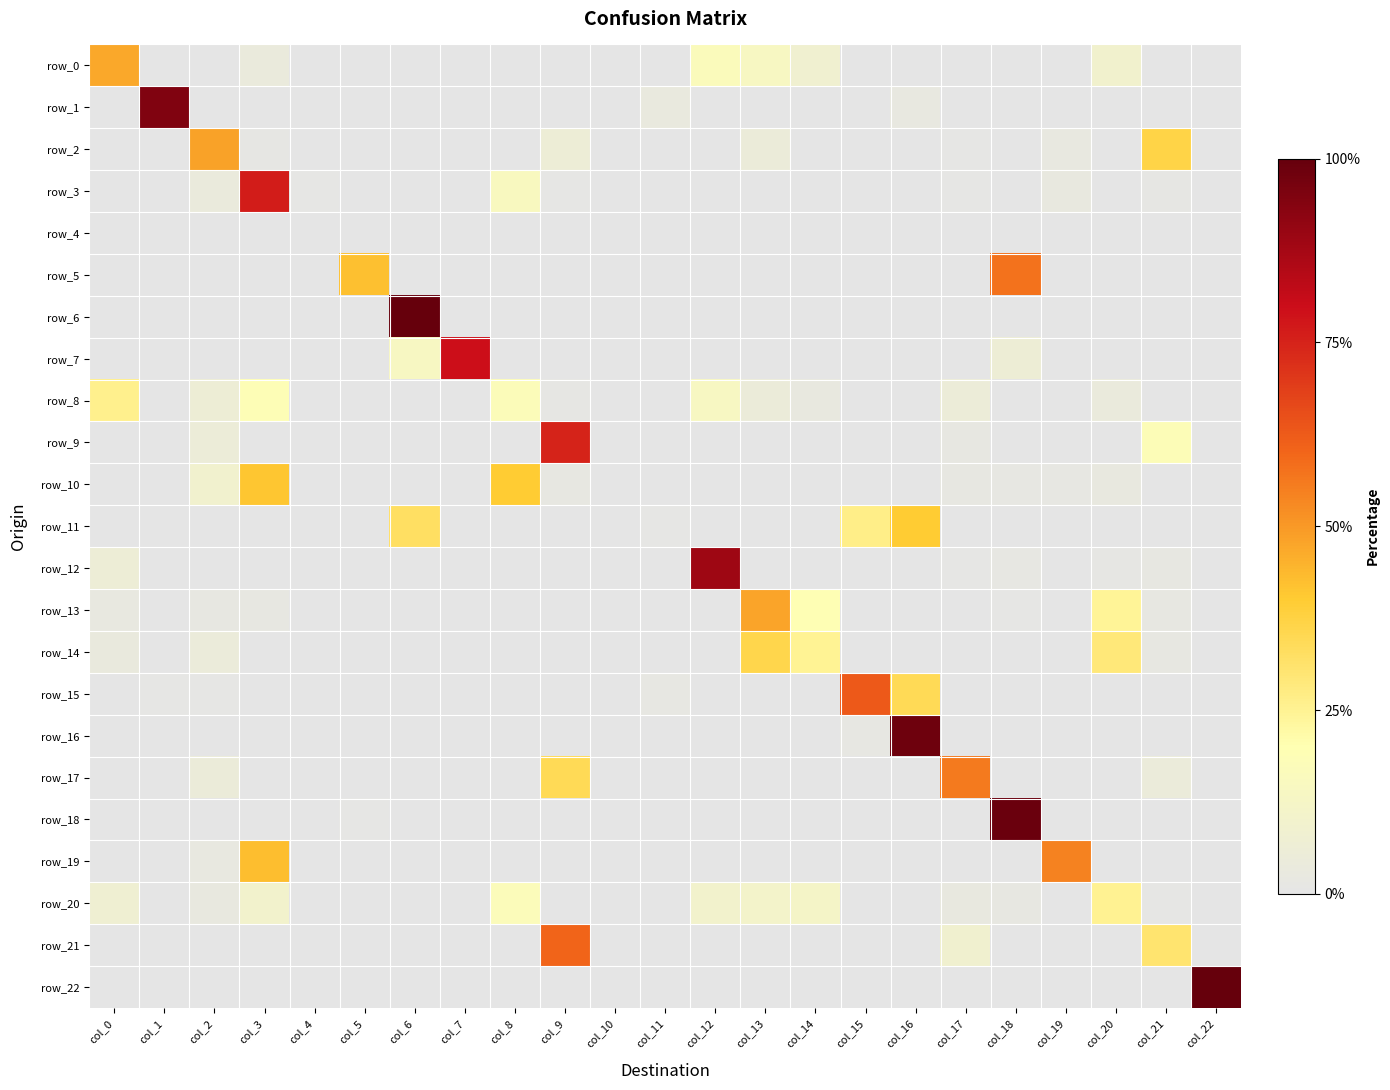

List the series in order of their peak value, highest first.

row_6, row_22, row_18, row_16, row_1, row_12, row_7, row_3, row_9, row_15, row_21, row_5, row_17, row_19, row_2, row_13, row_0, row_10, row_11, row_14, row_8, row_20, row_4